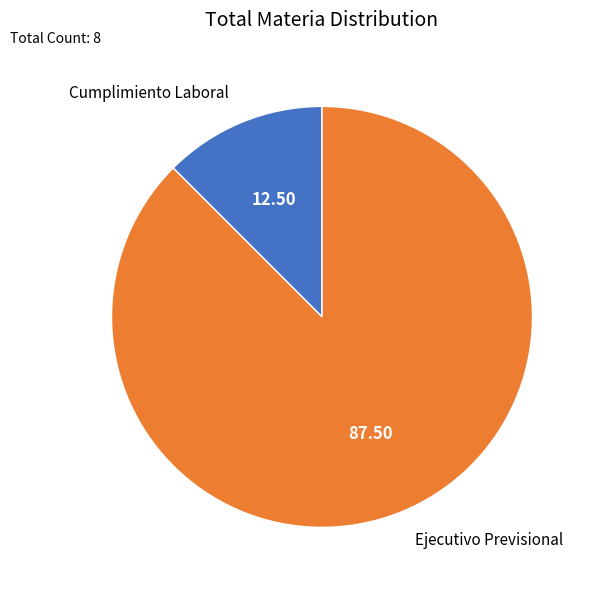

Combined, do Ejecutivo Previsional and Cumplimiento Laboral account for over 50%?

Yes